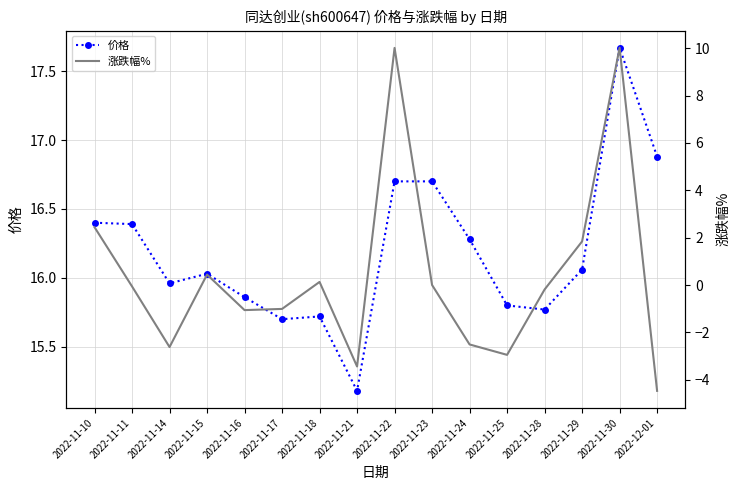

What position from the left is 2022-11-29?

14